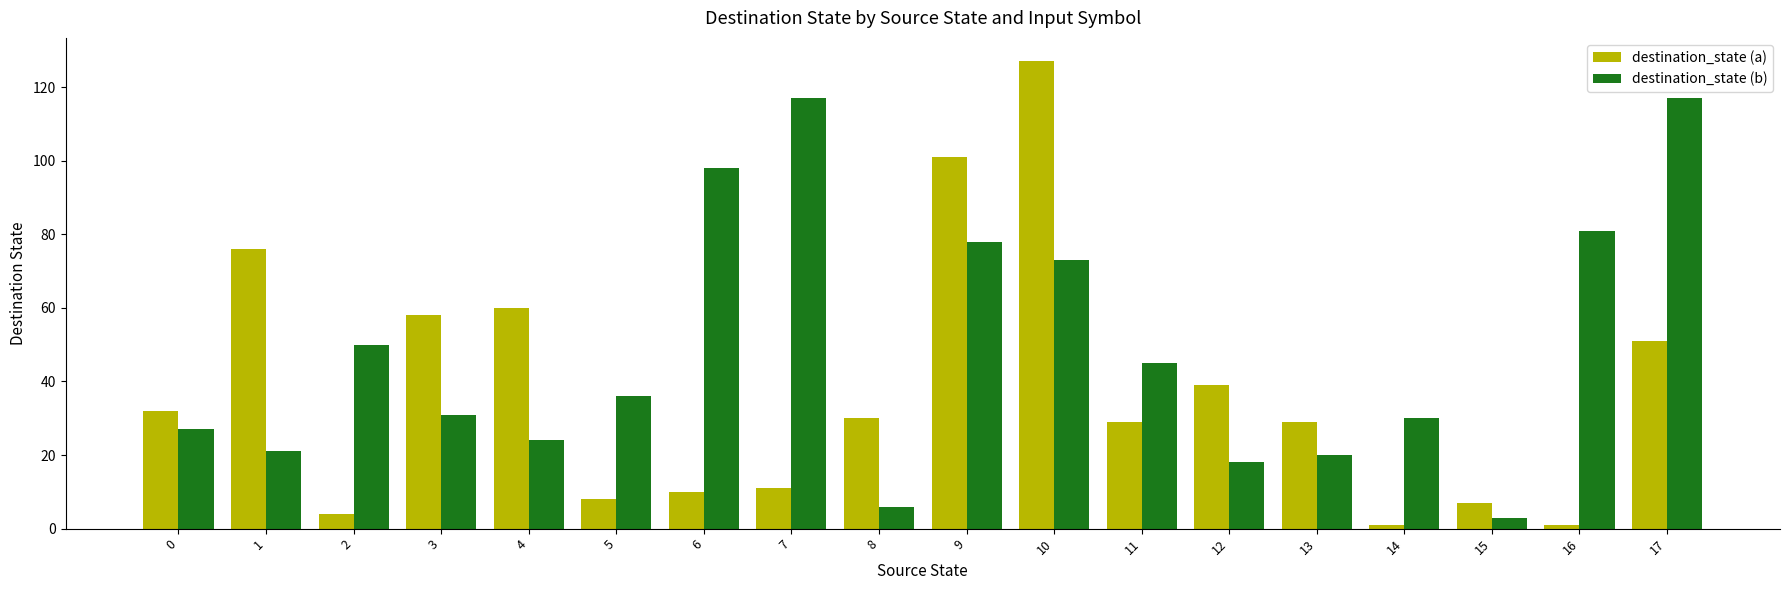

Which series has the largest range (max minus min)?

destination_state (a)